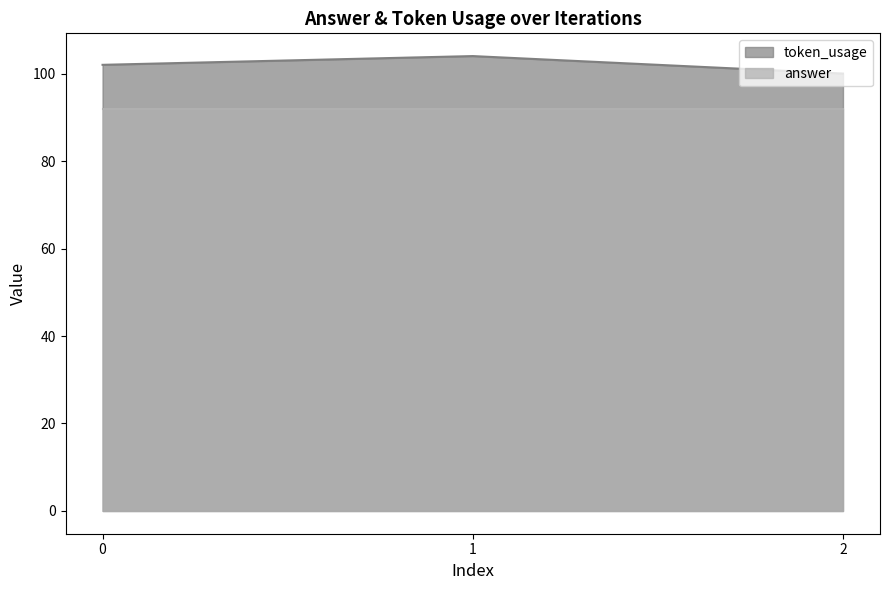

Which category has the highest value across all series?

1